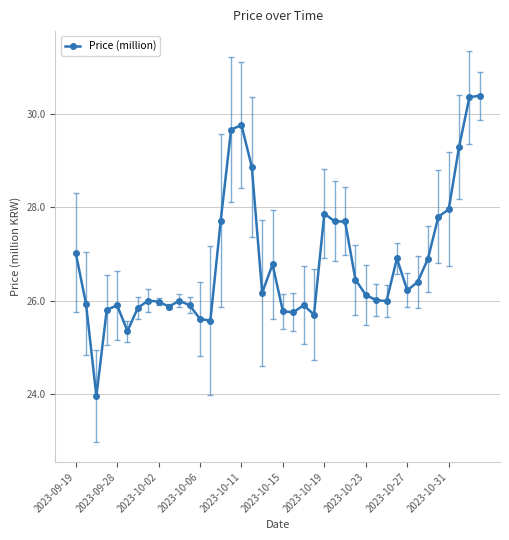

What is the sum of all values?

1072.9